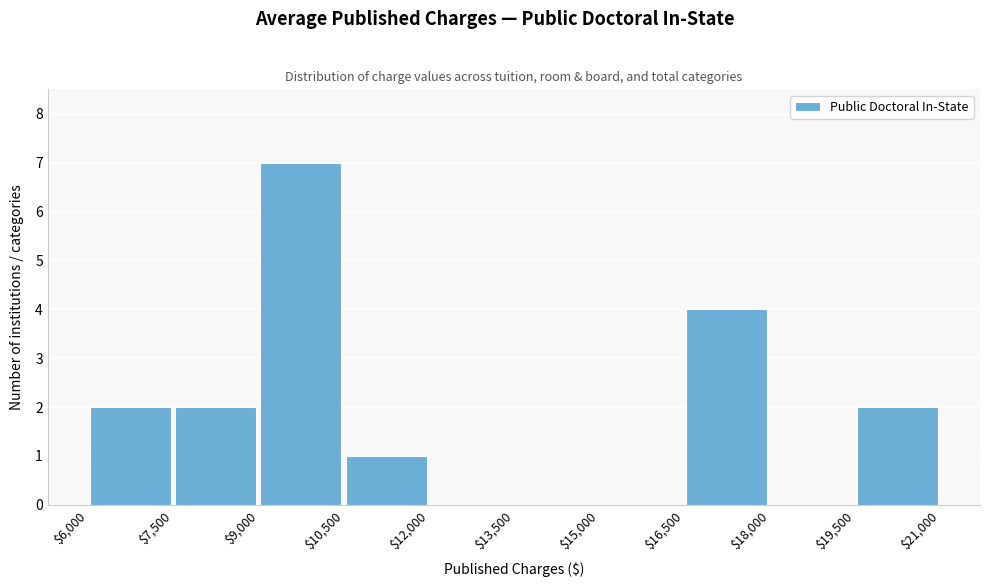

What is the height of the bar covering $19,500 to $21,000 on the x-axis? The values are not printed on the chart, so give them approximately, as read against the axis.

2